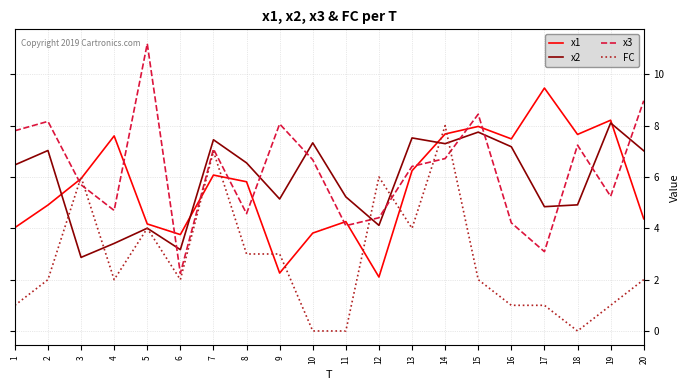

Is this an area chart (filled region under the line)?

No